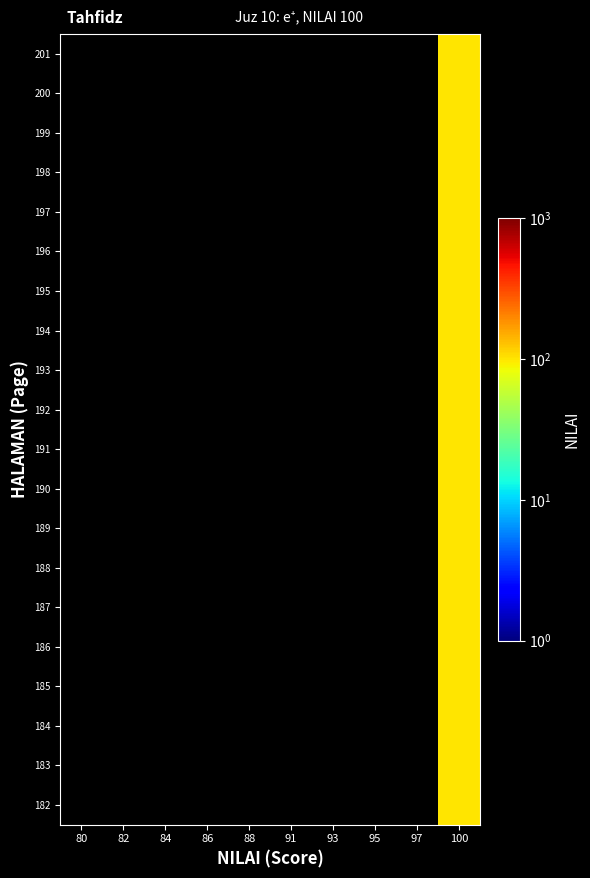

What is the maximum value shown in the chart?

100.0